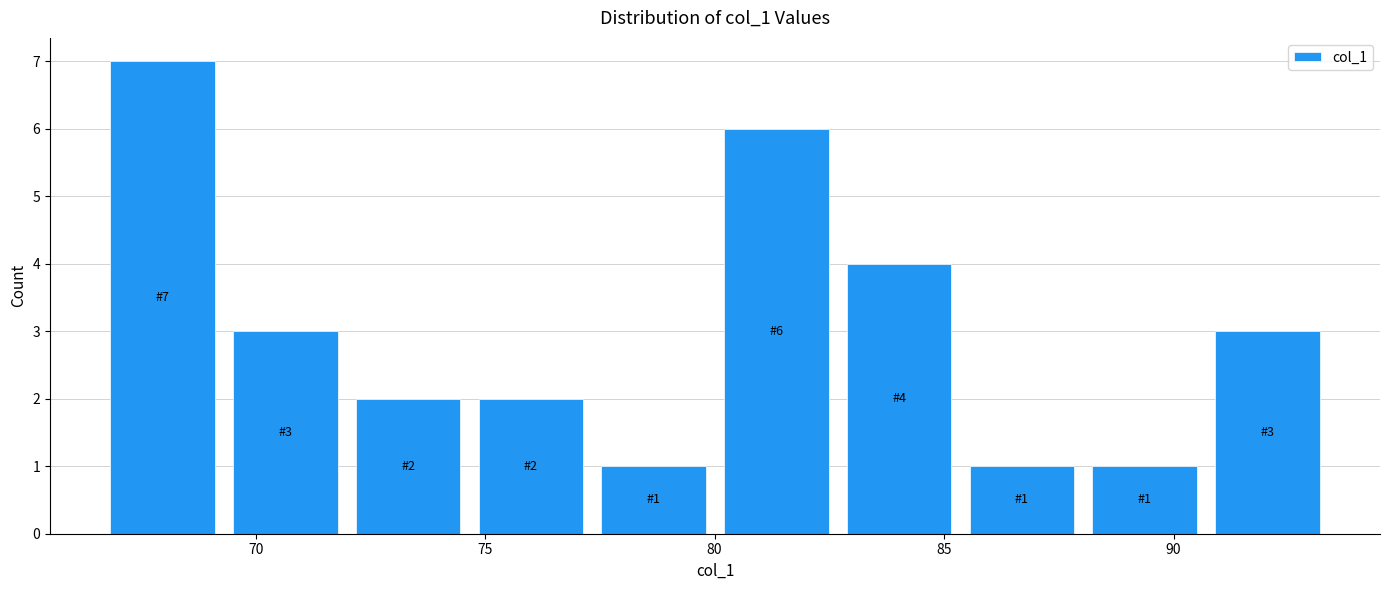

Which range on the x-axis has the tallest bar?

66.5 to 69.5